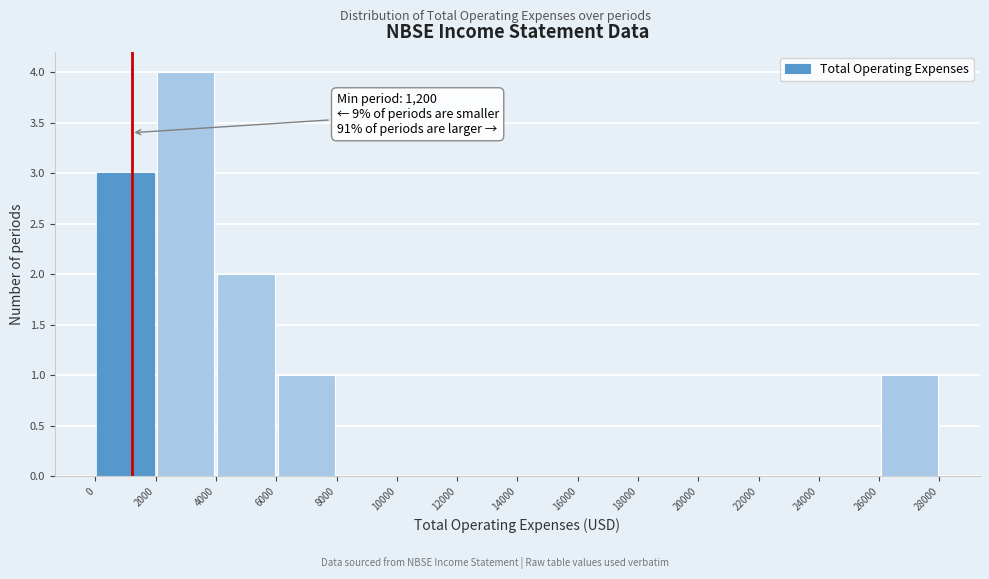

Over which range of the x-axis is the bar tallest?

2000 to 4000